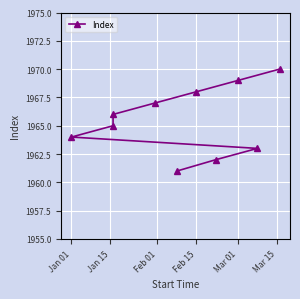

What is the difference between the maximum and second lowest values?

8